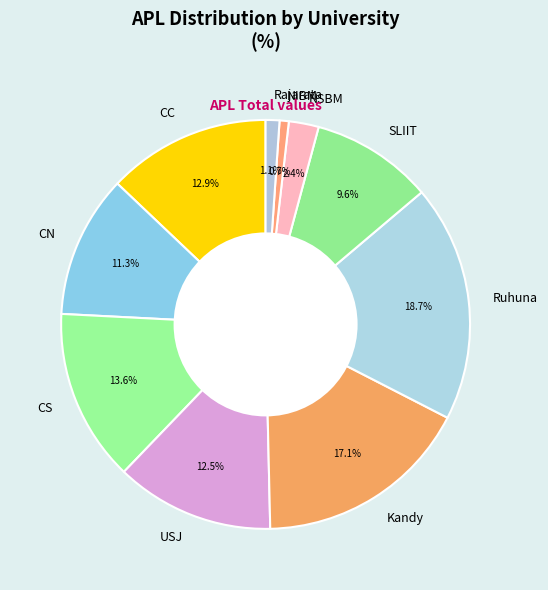

How many segments does this pie chart have?

10